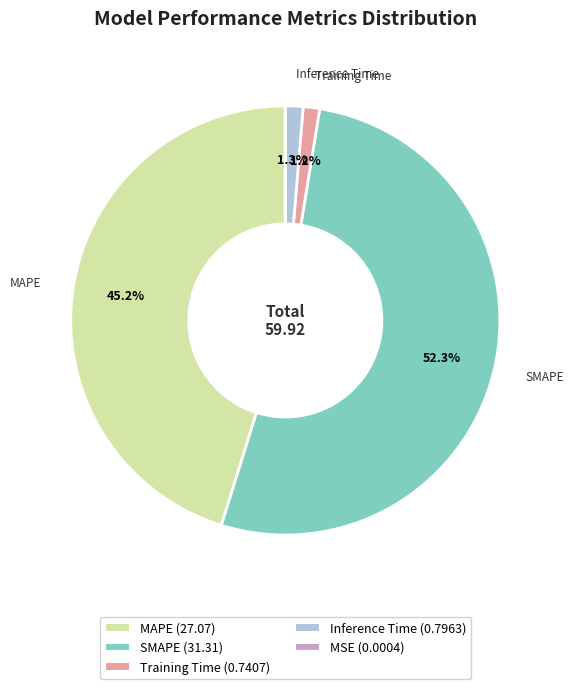

Do Inference Time and SMAPE together represent more than half of the pie?

Yes